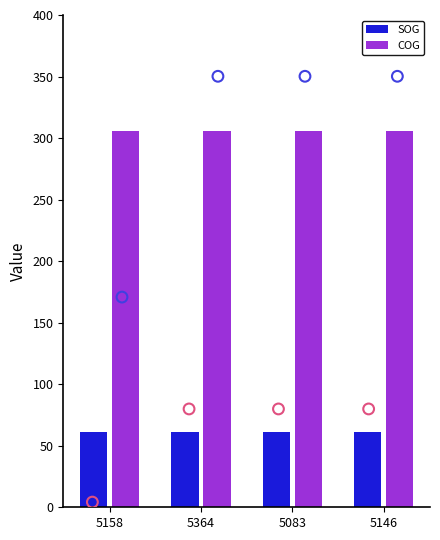

Which series has the largest Y range (max minus min)?

SOG